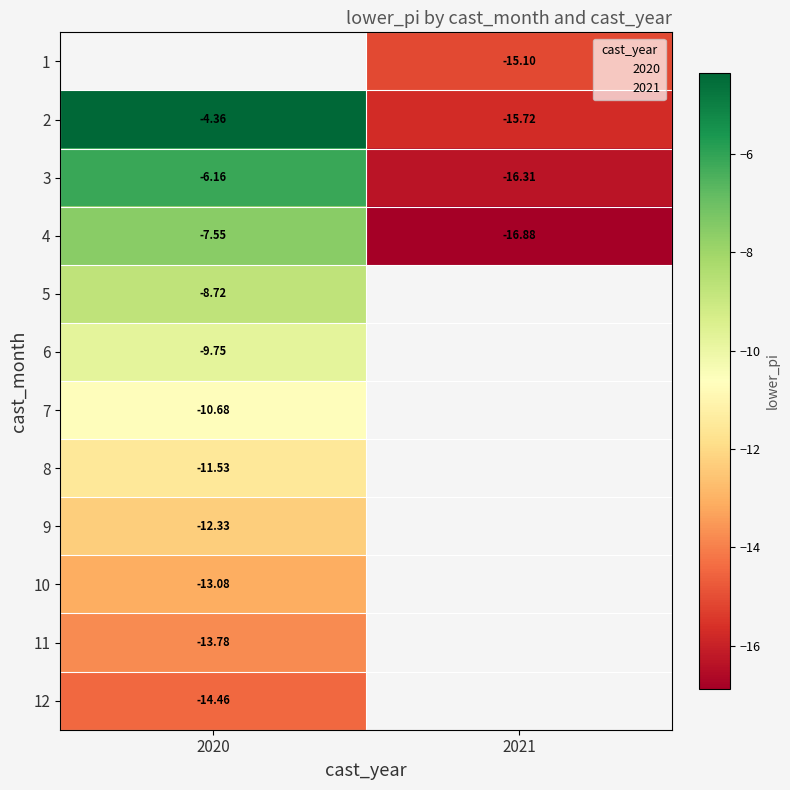

True or false: 8 has a value of -3.7 at 2020.

False